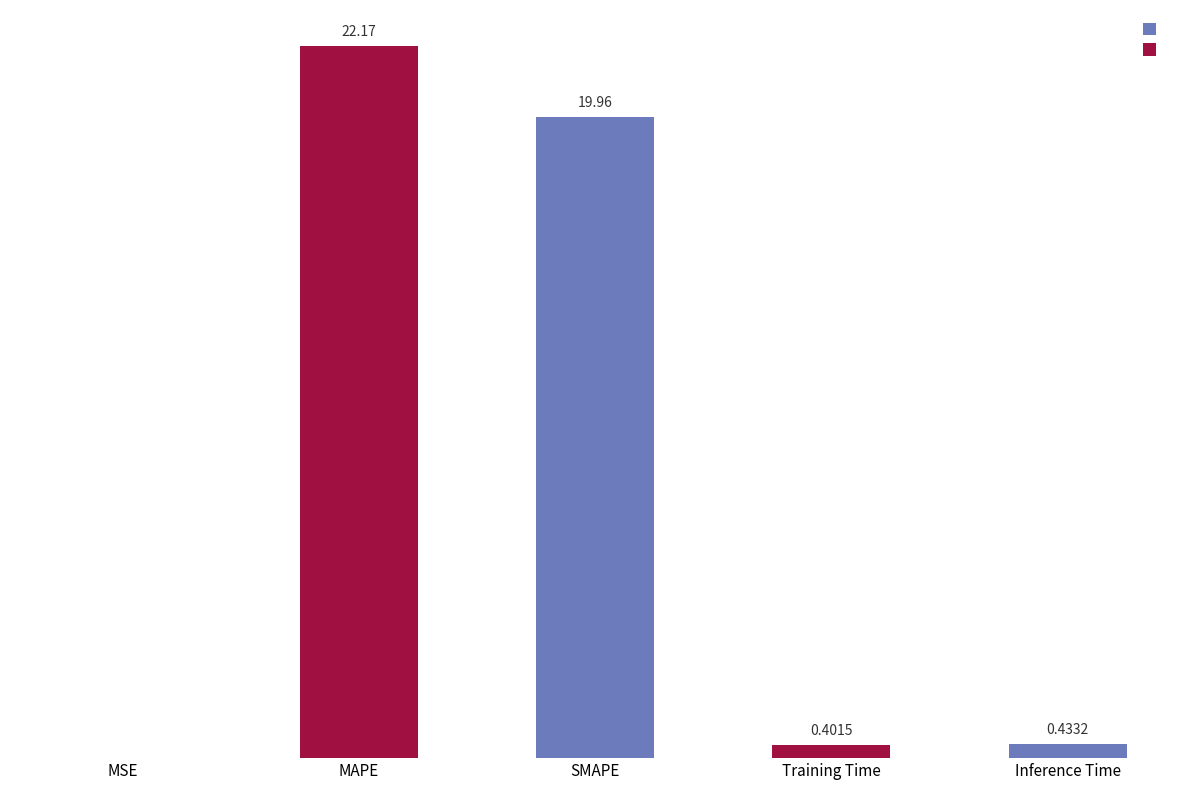

Which label corresponds to the largest value in the chart?

MAPE